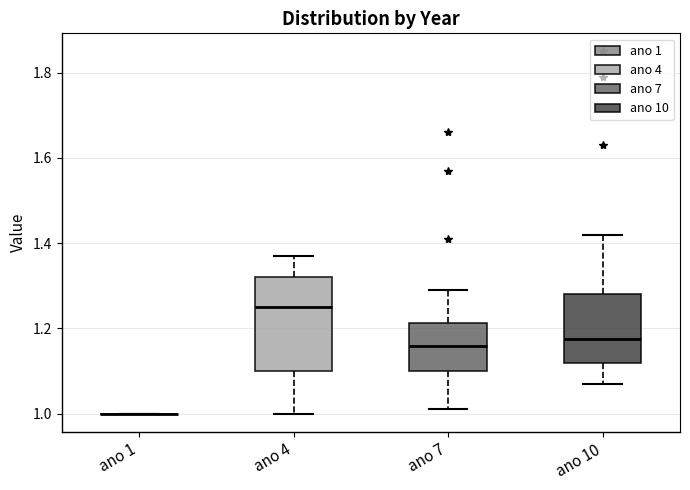

Reading left to right, read every box against the y-axis: the position of its median line, the range the box covers, and the ends of its whiskers. The values are not printed on the chart, so give them approximately, as read against the axis.

ano 1: box collapsed to a line at 1.00, whiskers 1.00 to 1.00
ano 4: median 1.26, box 1.10 to 1.32, whiskers 1.00 to 1.38
ano 7: median 1.16, box 1.10 to 1.22, whiskers 1.02 to 1.30
ano 10: median 1.18, box 1.12 to 1.28, whiskers 1.08 to 1.42